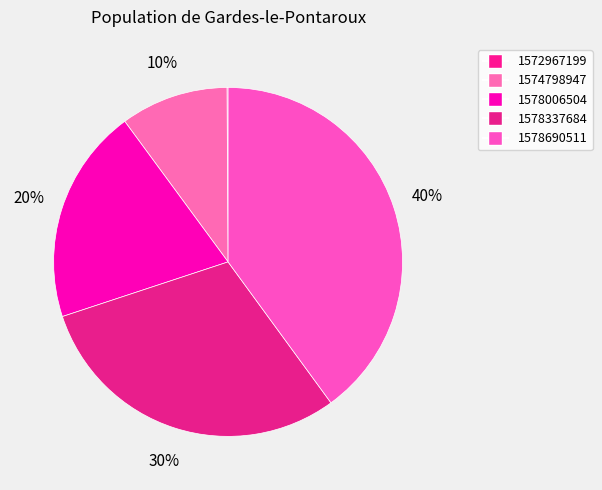

To the nearest percent, what percentage of the pie is 1578337684?

30%